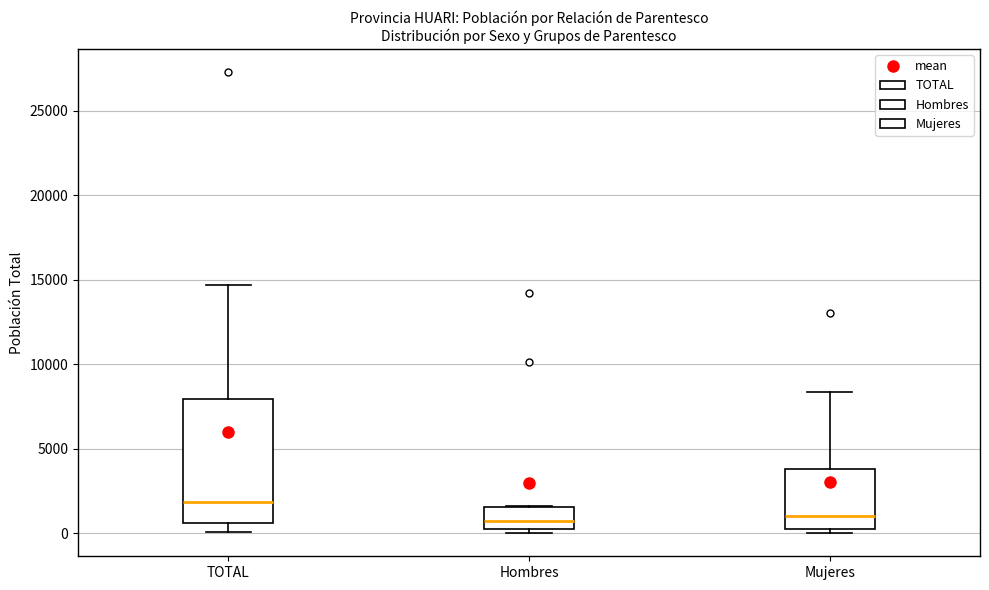

Where is the lower edge of the box for TOTAL on the y-axis? The values are not printed on the chart, so give them approximately, as read against the axis.

500